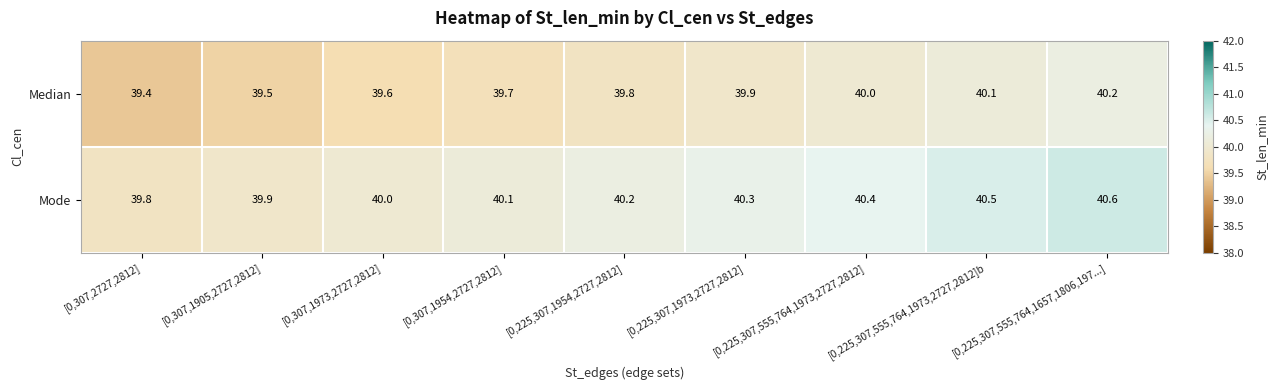

The Median series shows 17.4 at [0,225,307,555,764,1973,2727,2812]. True or false?

False